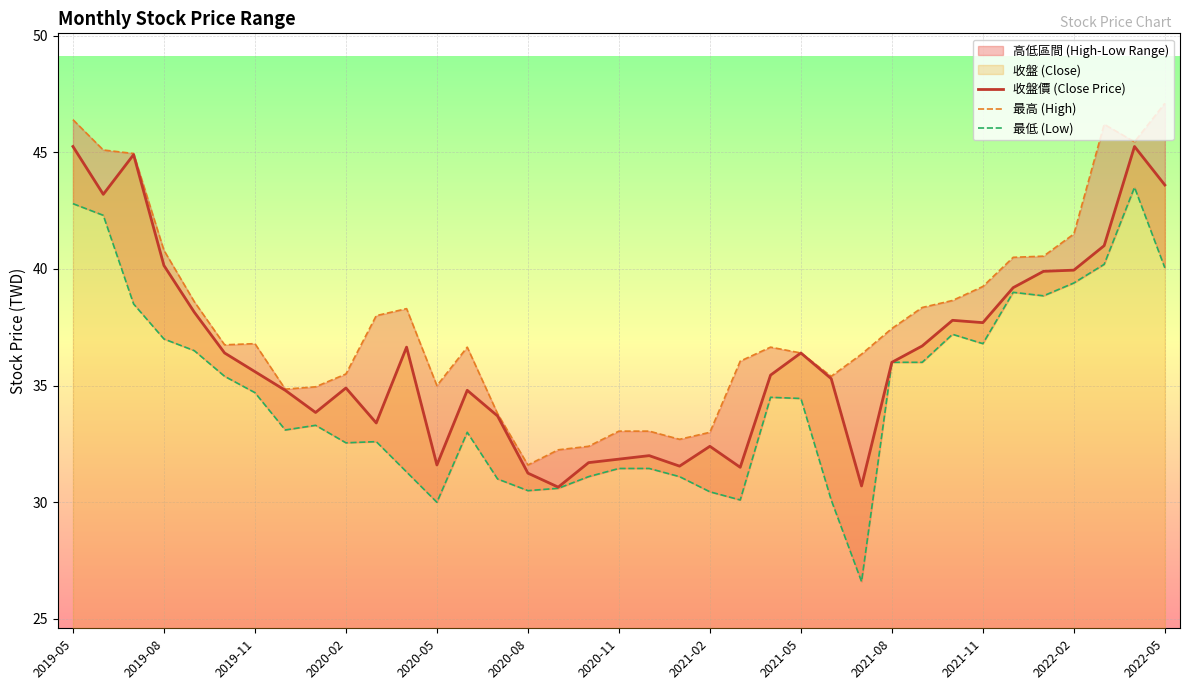

The 收盤價 (Close Price) series shows 31.6 at 2020-05. True or false?

True